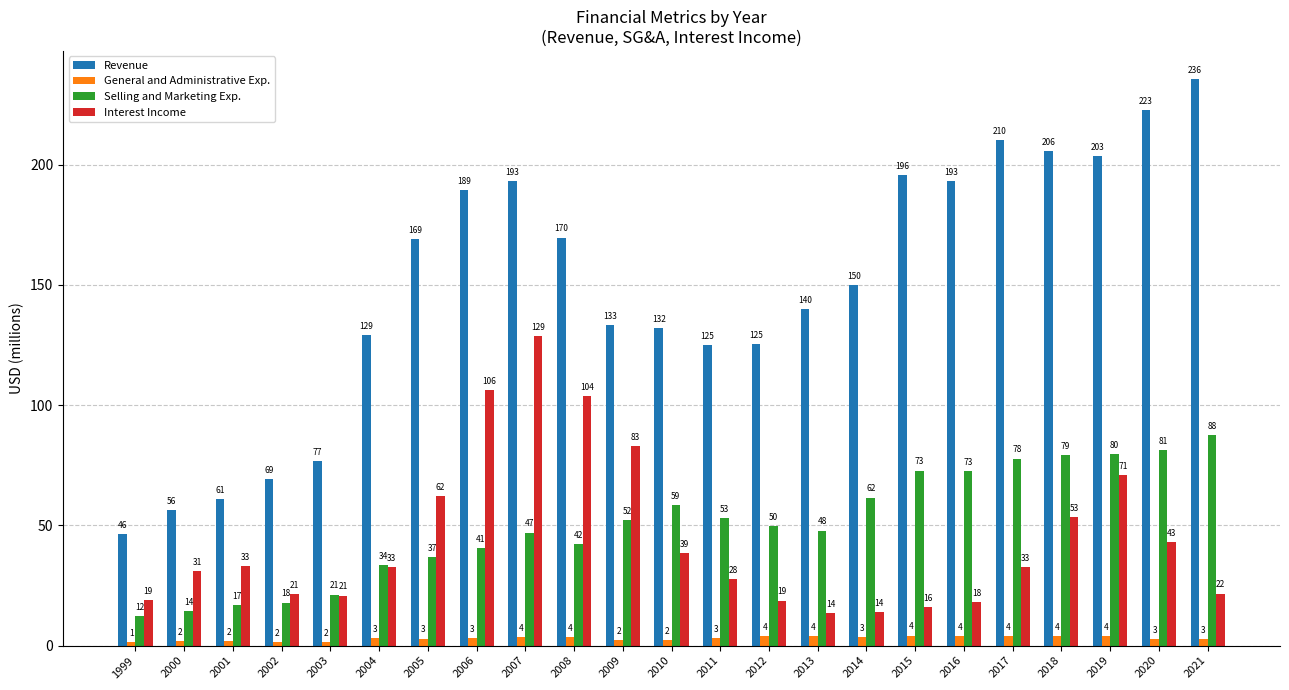

What are all the series names shown in the legend?

Revenue, General and Administrative Exp., Selling and Marketing Exp., Interest Income